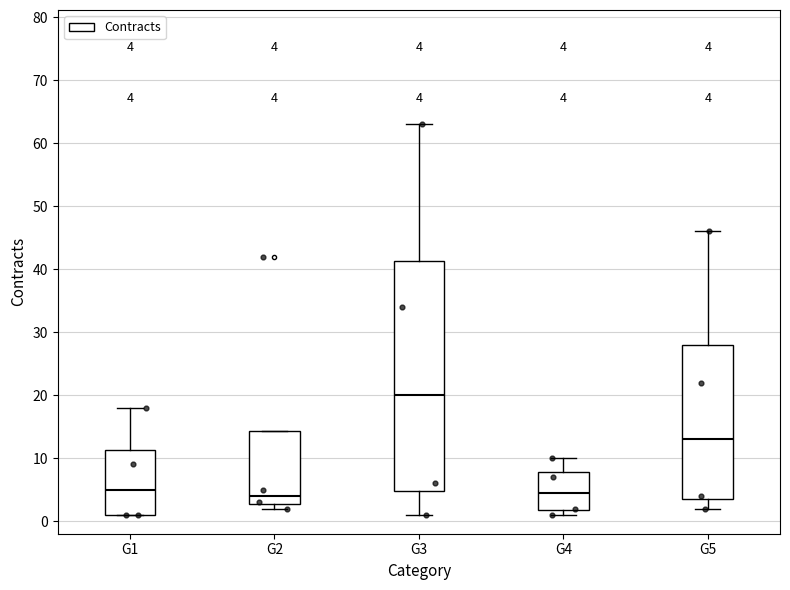

Which box's median line is the highest?

G3